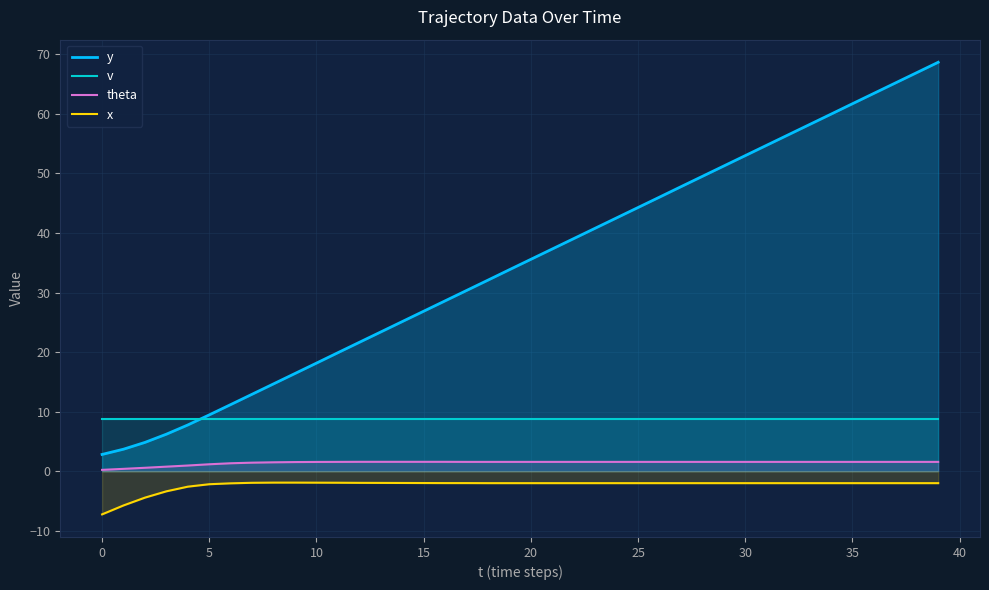

What is the greatest value displayed?

68.7